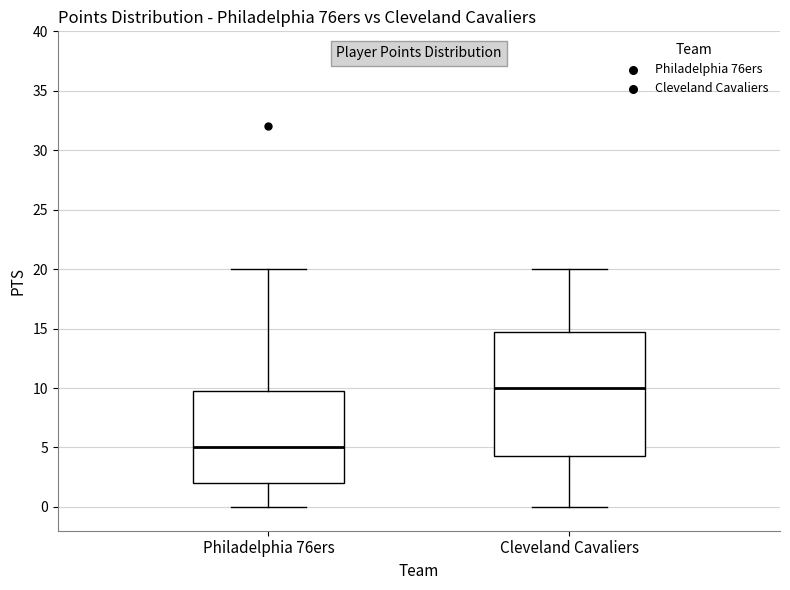

Where does the median line of the box for Cleveland Cavaliers sit on the y-axis? The values are not printed on the chart, so give them approximately, as read against the axis.

10.0